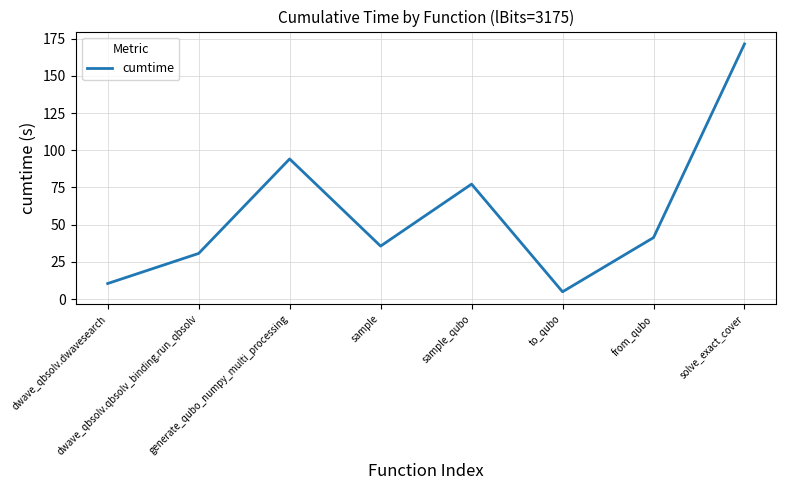

What position from the left is dwave_qbsolv.qbsolv_binding.run_qbsolv?

2